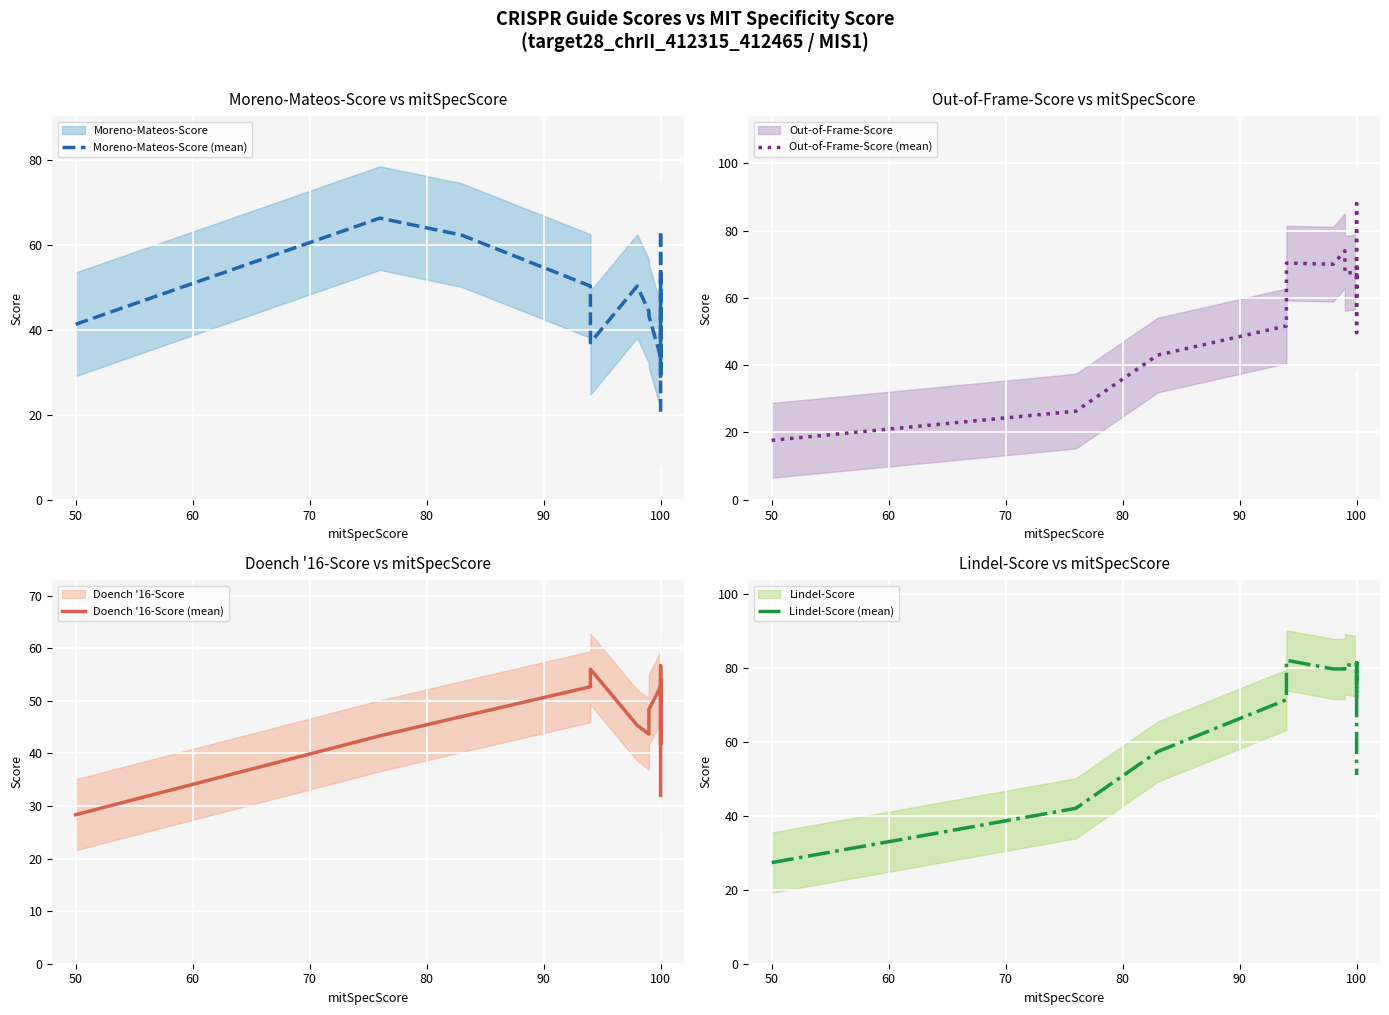

What is the average value of the Moreno-Mateos-Score (mean) series?

45.1